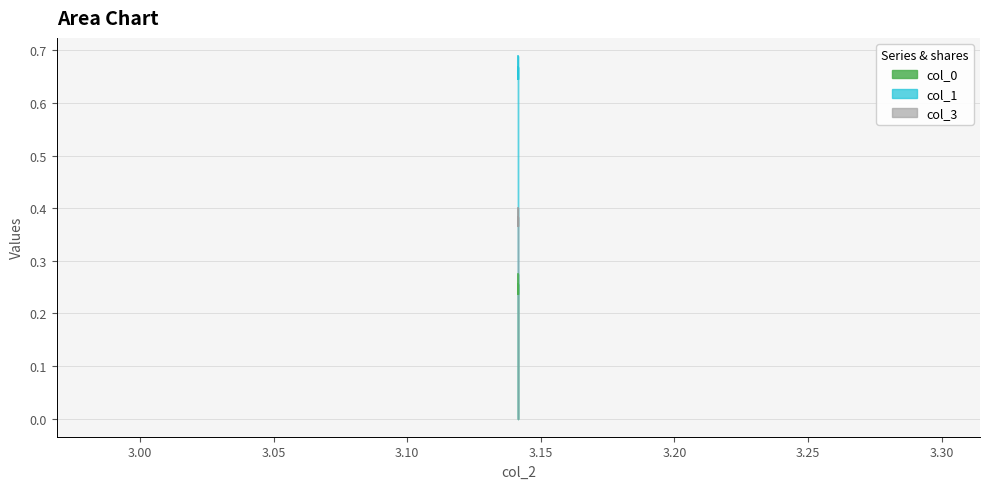

The value of col_0 at 3.1415926535897936 is 0.3. True or false?

True